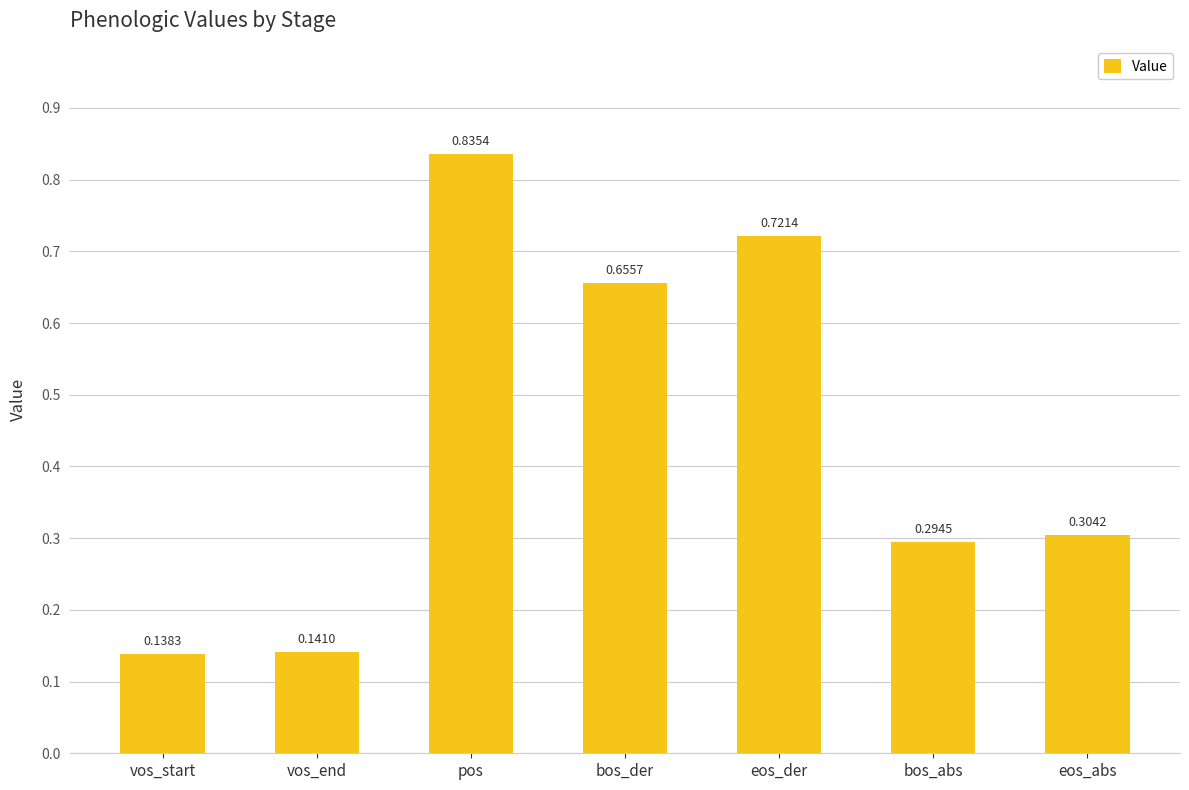

What is the difference between the second highest and second lowest values?

0.6